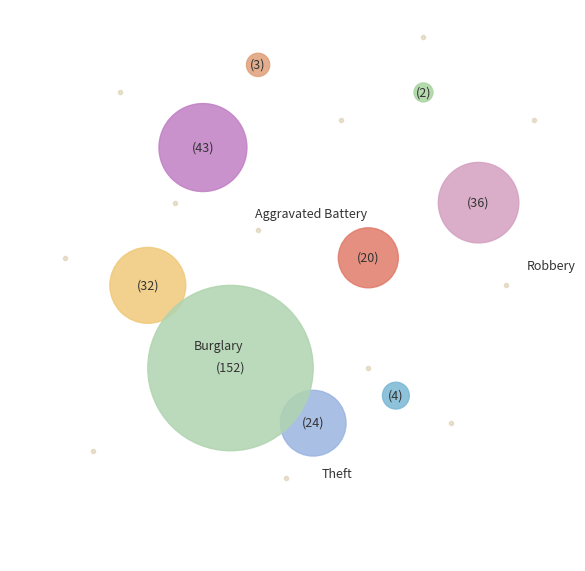

How many segments does this pie chart have?

9